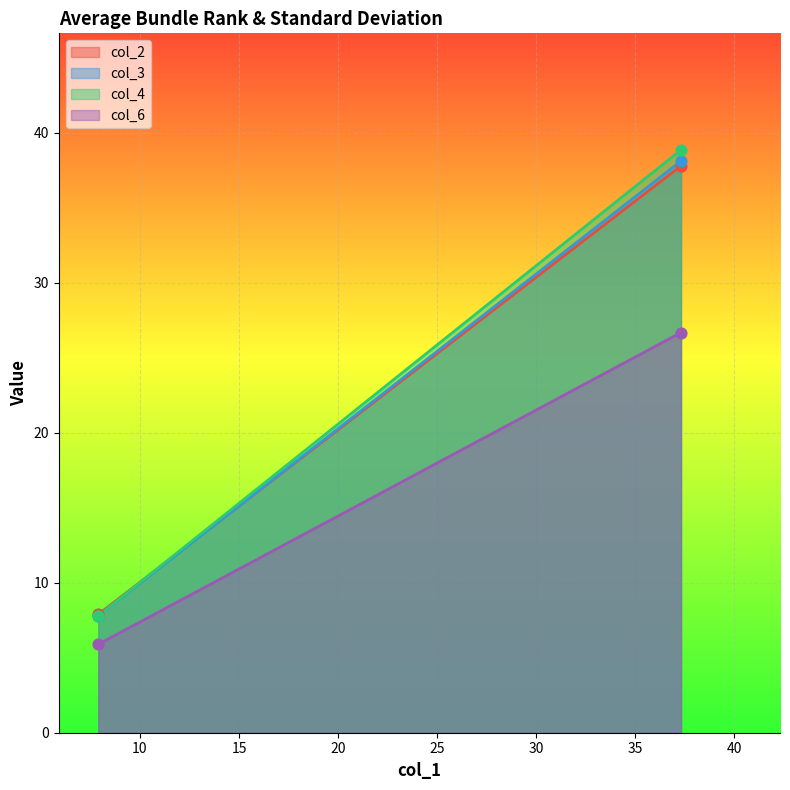

At which category is the sum across all series the highest?

37.31